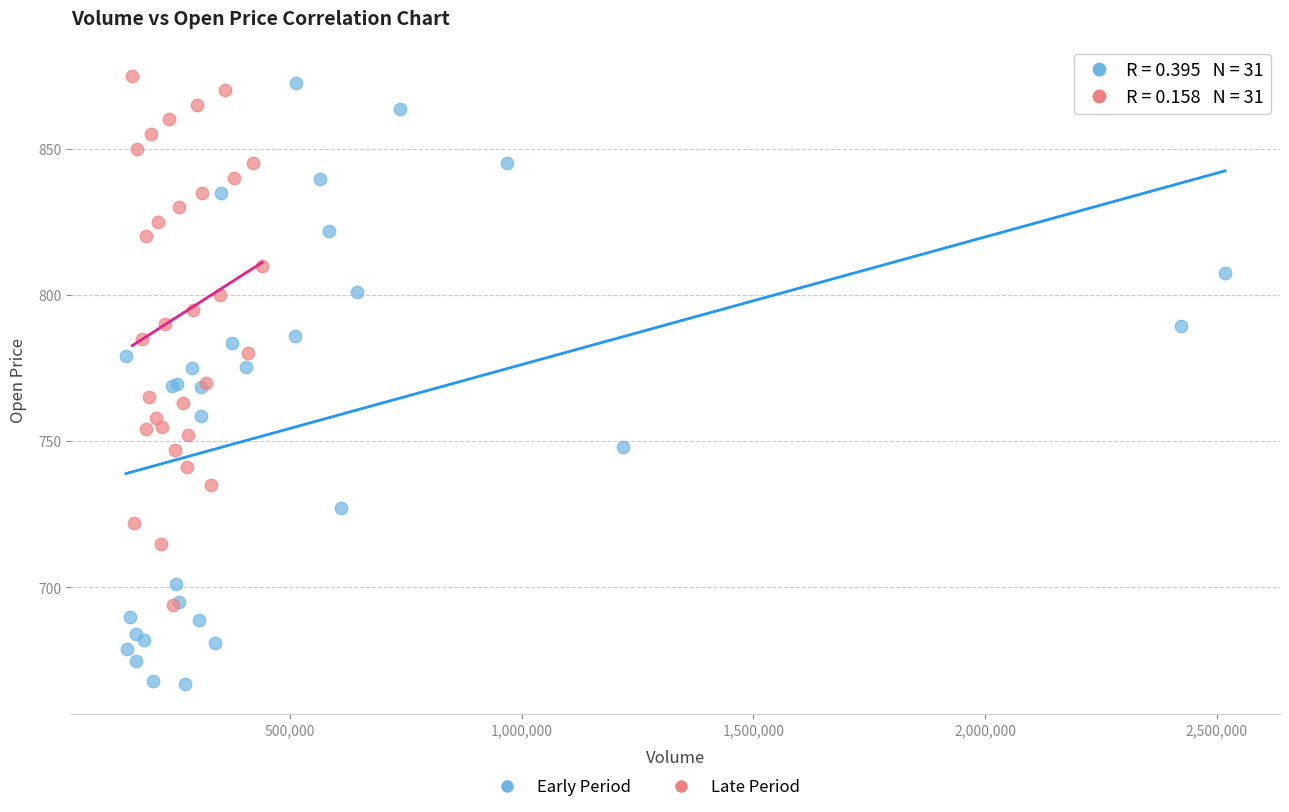

Which series has the largest Y range (max minus min)?

Early Period